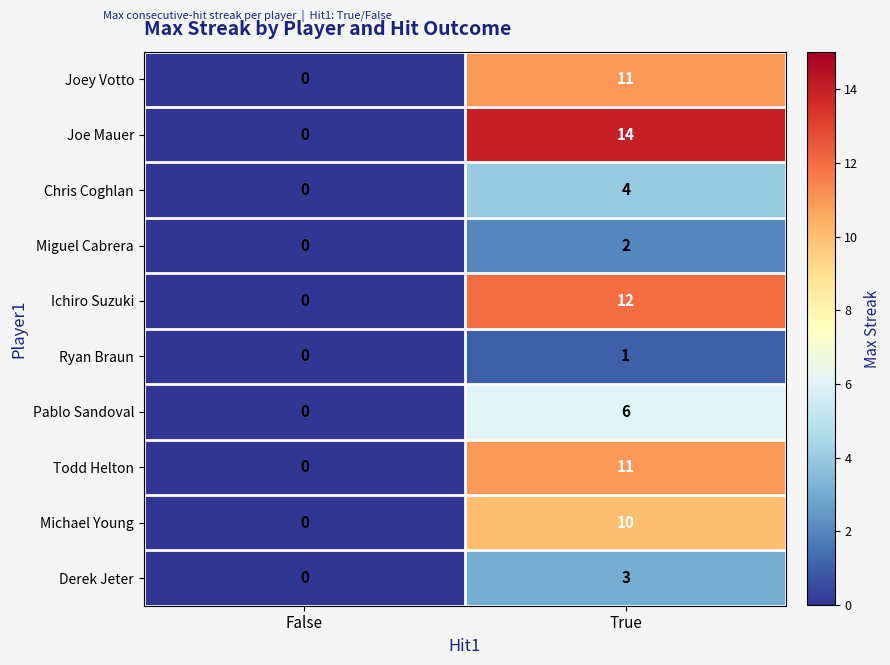

Is it true that Joe Mauer equals 14 at True?

True